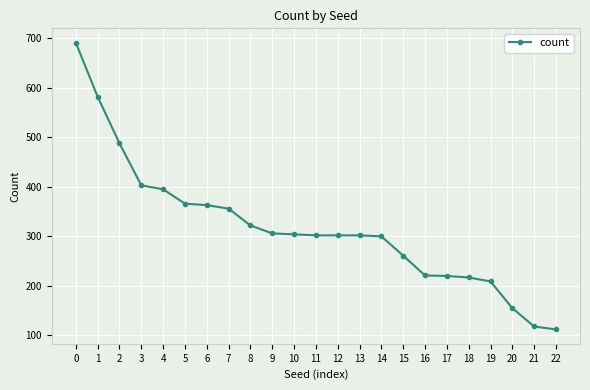

What is the difference between the second highest and minimum values?

470